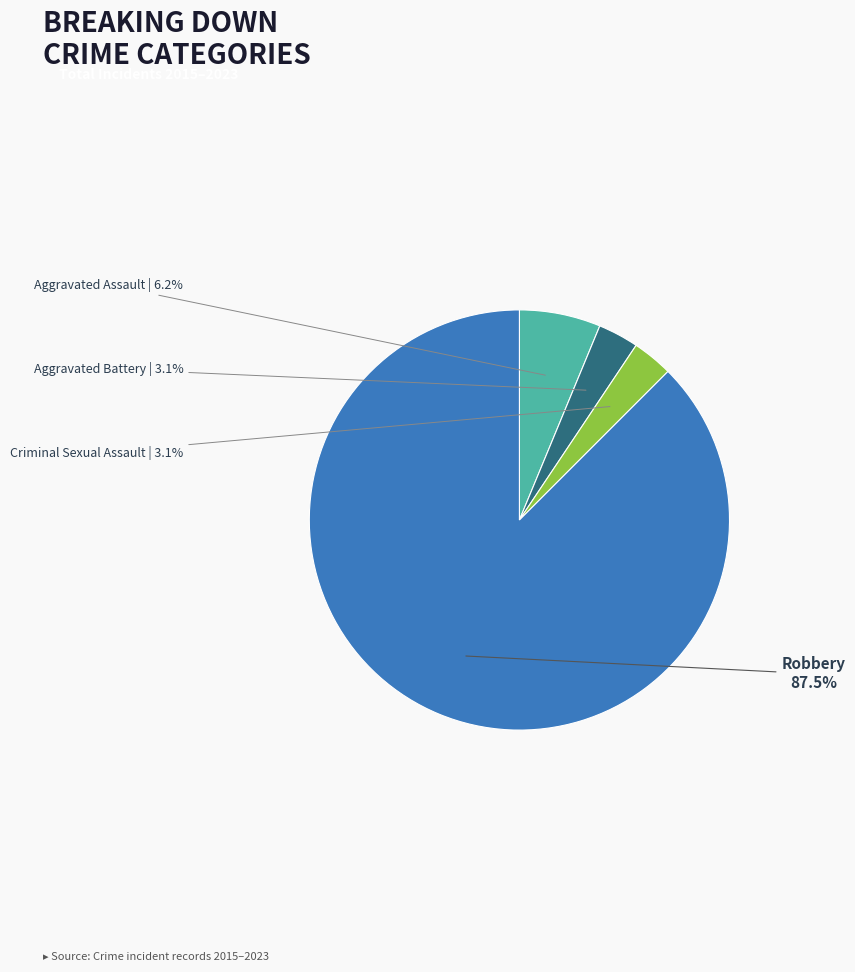

Is there a majority slice in this chart?

Yes